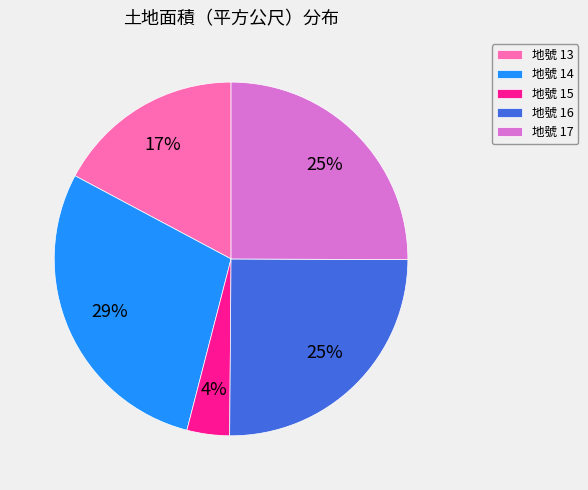

How many slices are in this pie chart?

5